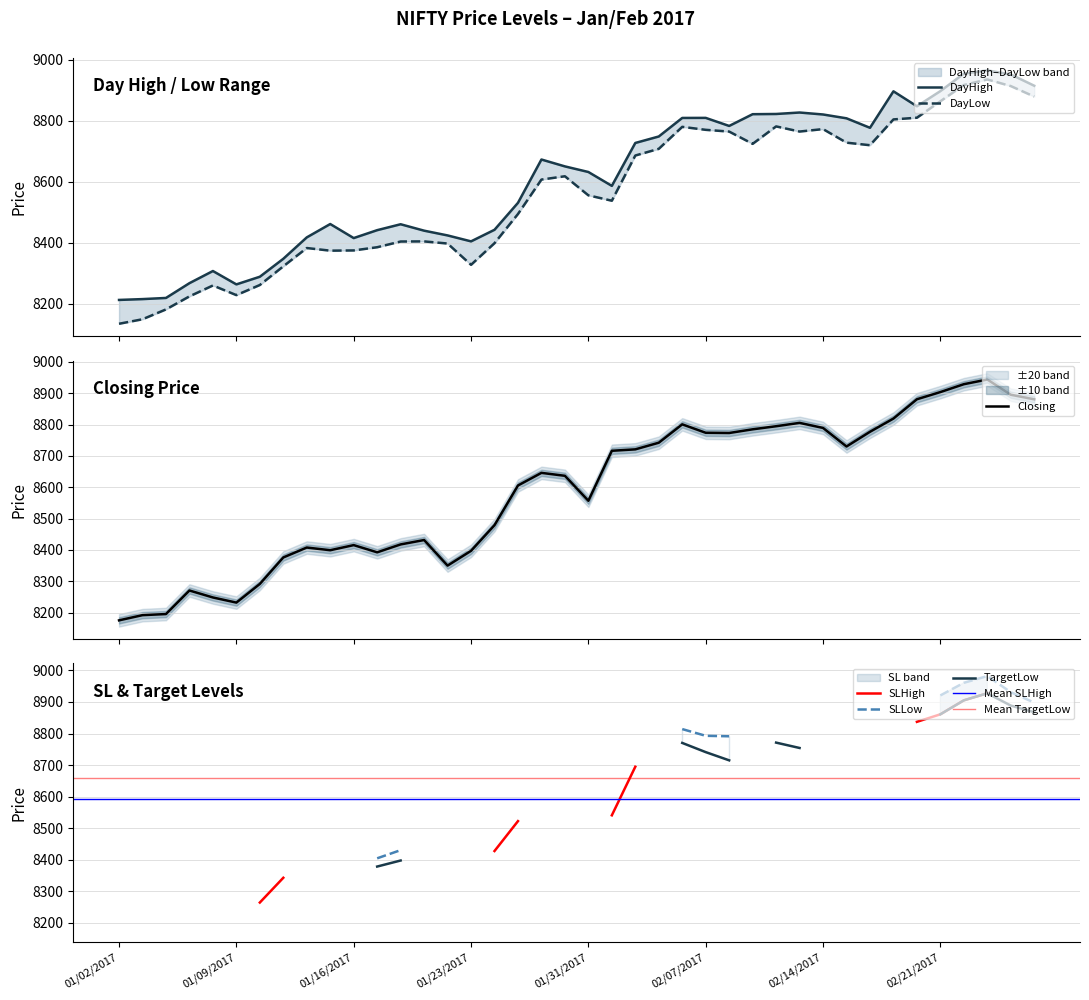

Which series has the largest total across all categories?

DayHigh